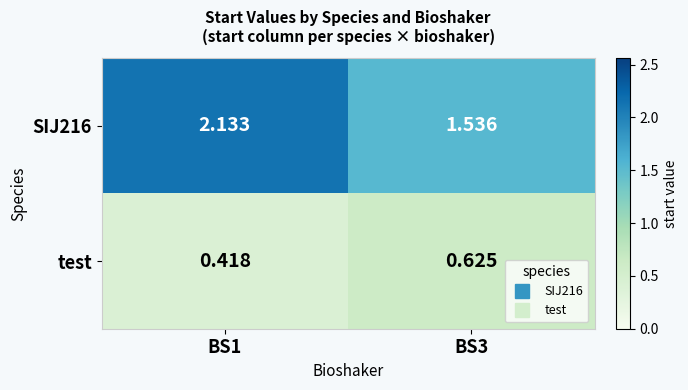

At how many categories does at least one series exceed 0?

2